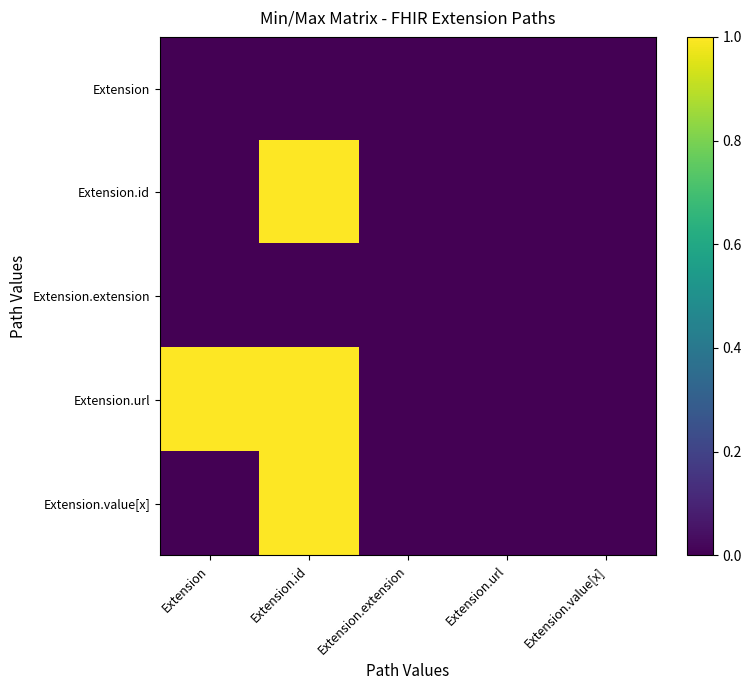

How many categories are shown in the chart?

5